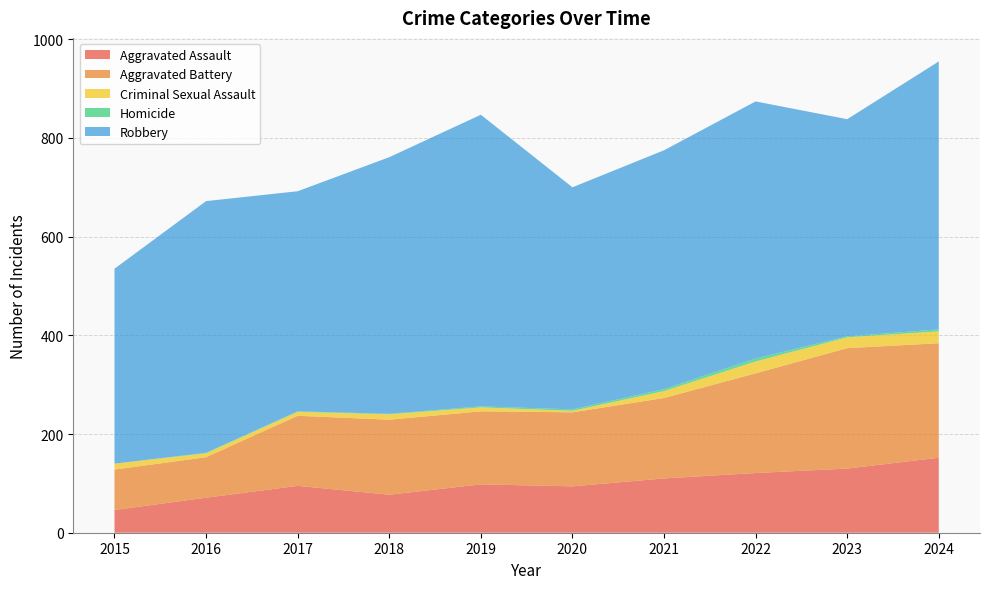

Reading right to left, list all the values displayed in this chart.

Aggravated Assault: 152	130	121	110	94	98	77	95	71	46
Aggravated Battery: 232	244	202	163	150	148	152	142	82	82
Criminal Sexual Assault: 24	22	24	14	3	8	11	8	8	12
Homicide: 4	2	6	4	3	2	1	1	1	0
Robbery: 543	440	521	484	450	591	520	446	510	395